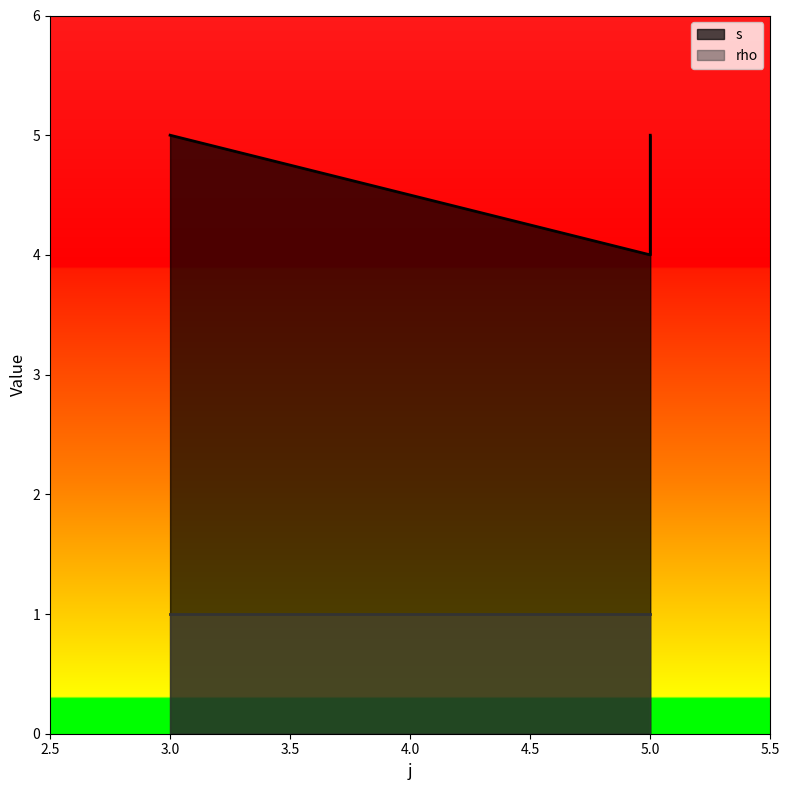

Is it true that the value at 3 is 5?

True